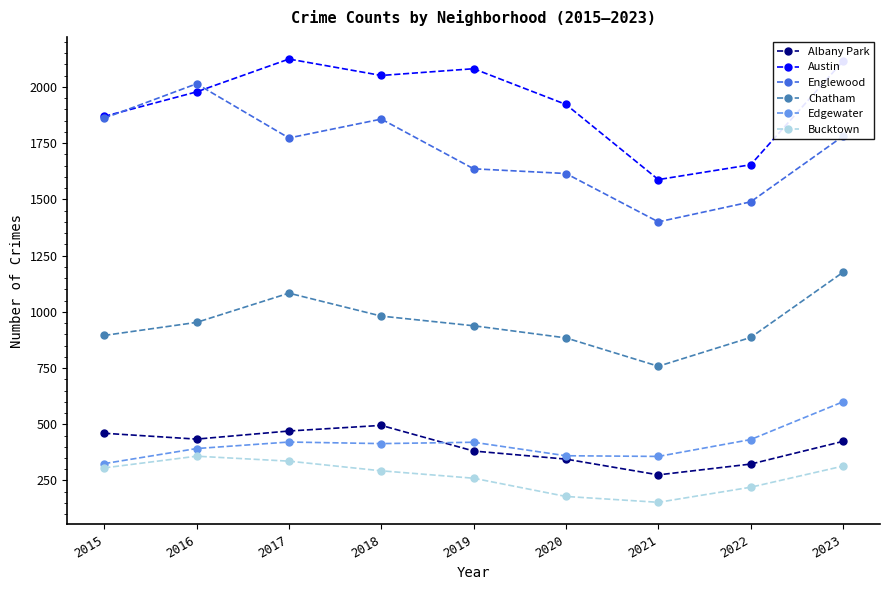

List the series in order of their peak value, highest first.

Austin, Englewood, Chatham, Edgewater, Albany Park, Bucktown